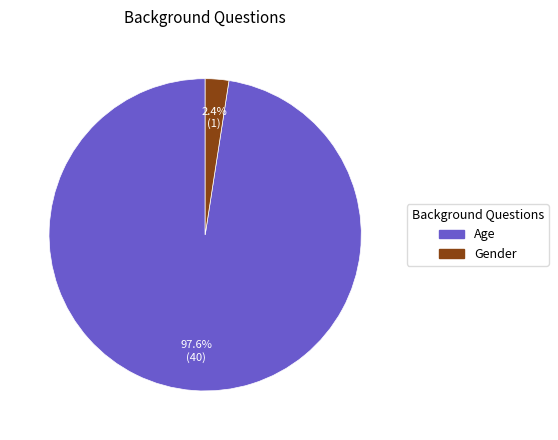

To the nearest percent, what is the combined percentage of Age and Gender?

100%